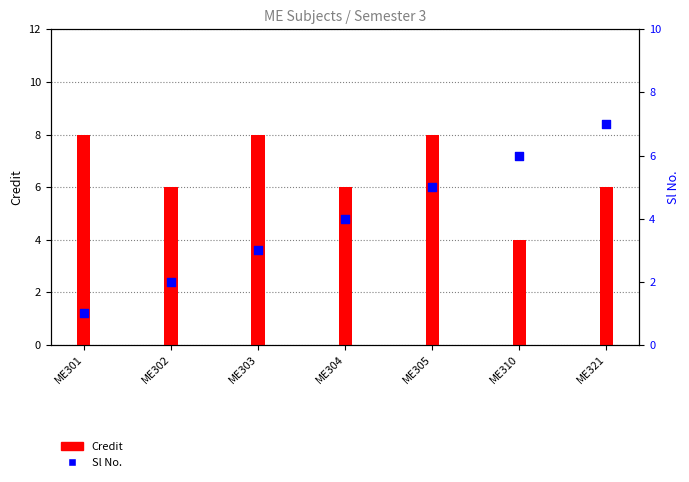

What is the total value across all series at ME304?

10